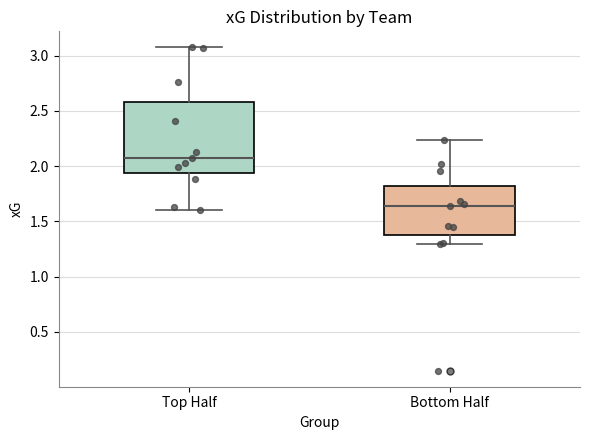

Reading left to right, transcribe this box plot: for each box, give where its median line is, the range the box spans, and where its two whiskers end, as read against the y-axis. The values are not printed on the chart, so give them approximately, as read against the axis.

Top Half: median 2.05, box 1.95 to 2.60, whiskers 1.60 to 3.05
Bottom Half: median 1.65, box 1.35 to 1.80, whiskers 1.30 to 2.25